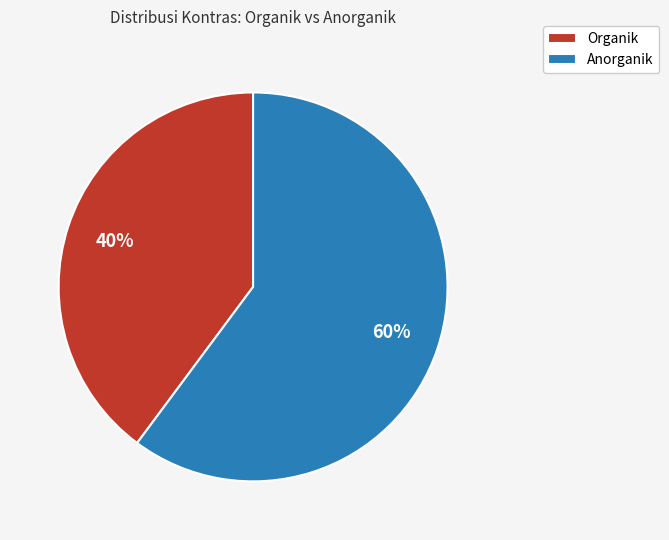

To the nearest percent, what is the average slice percentage?

50%